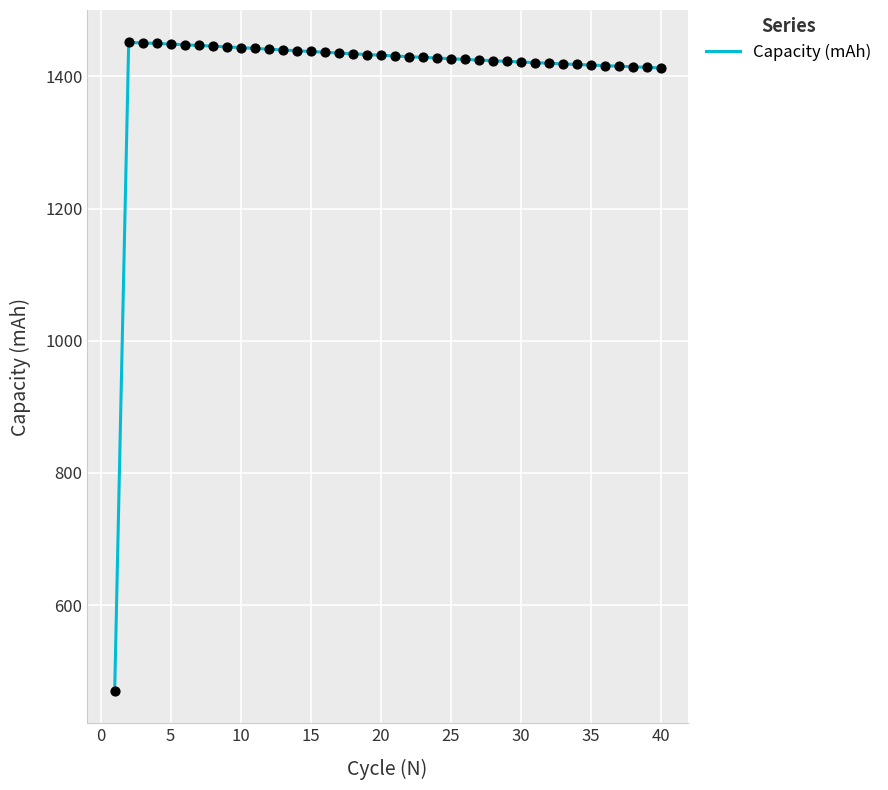

What is the greatest value displayed?

1451.4